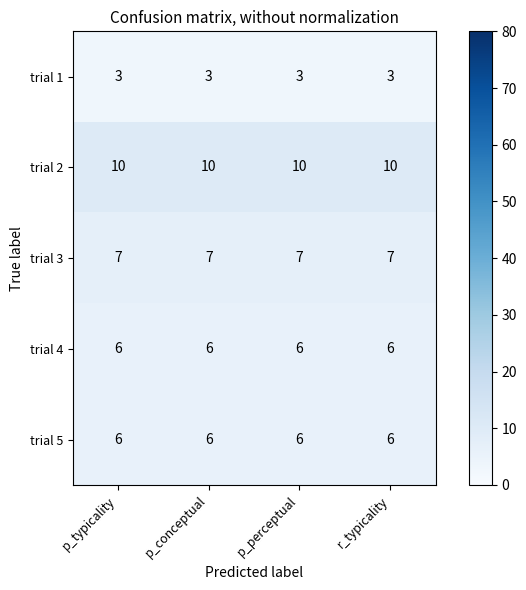

Is it true that trial 1 equals 3 at p_conceptual?

True